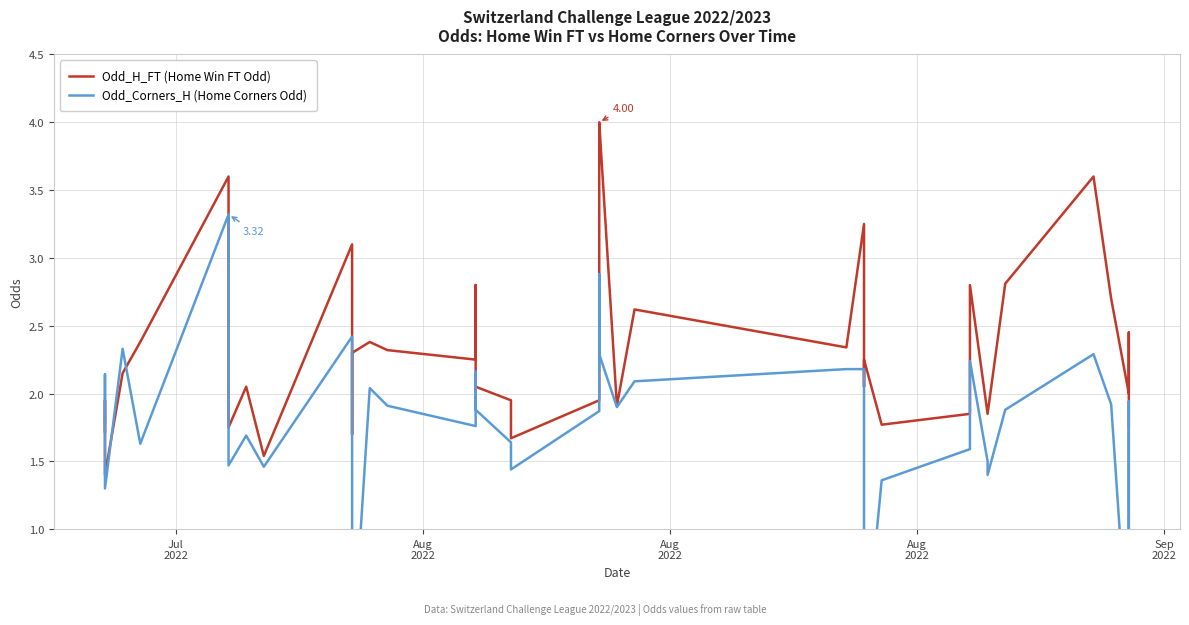

How many data points in Odd_H_FT (Home Win FT Odd) are less than 2?

16